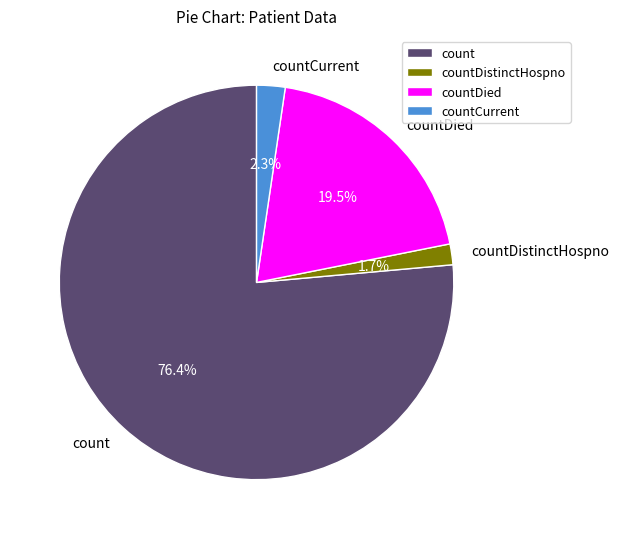

To the nearest percent, what is the average slice percentage?

25%